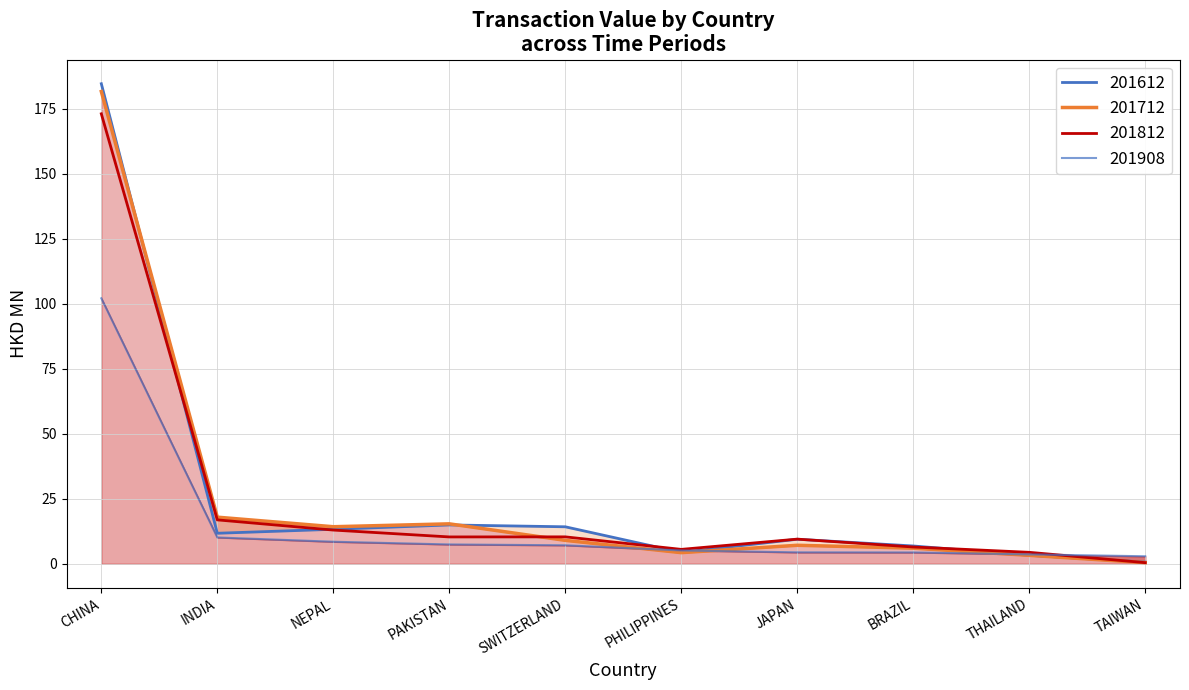

What is the average value of the 201612 series?

26.3